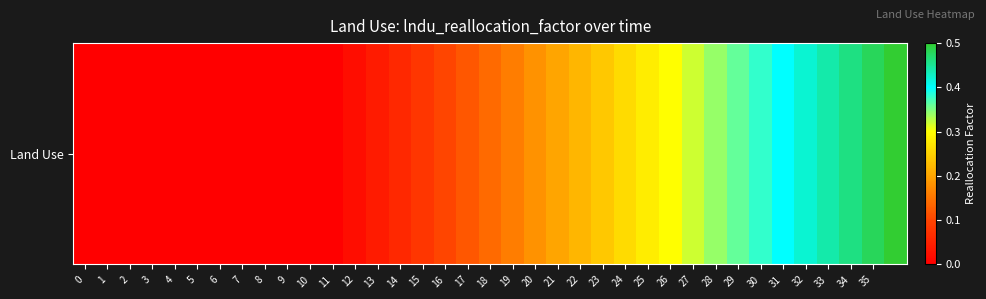

How many distinct data groups are displayed?

1